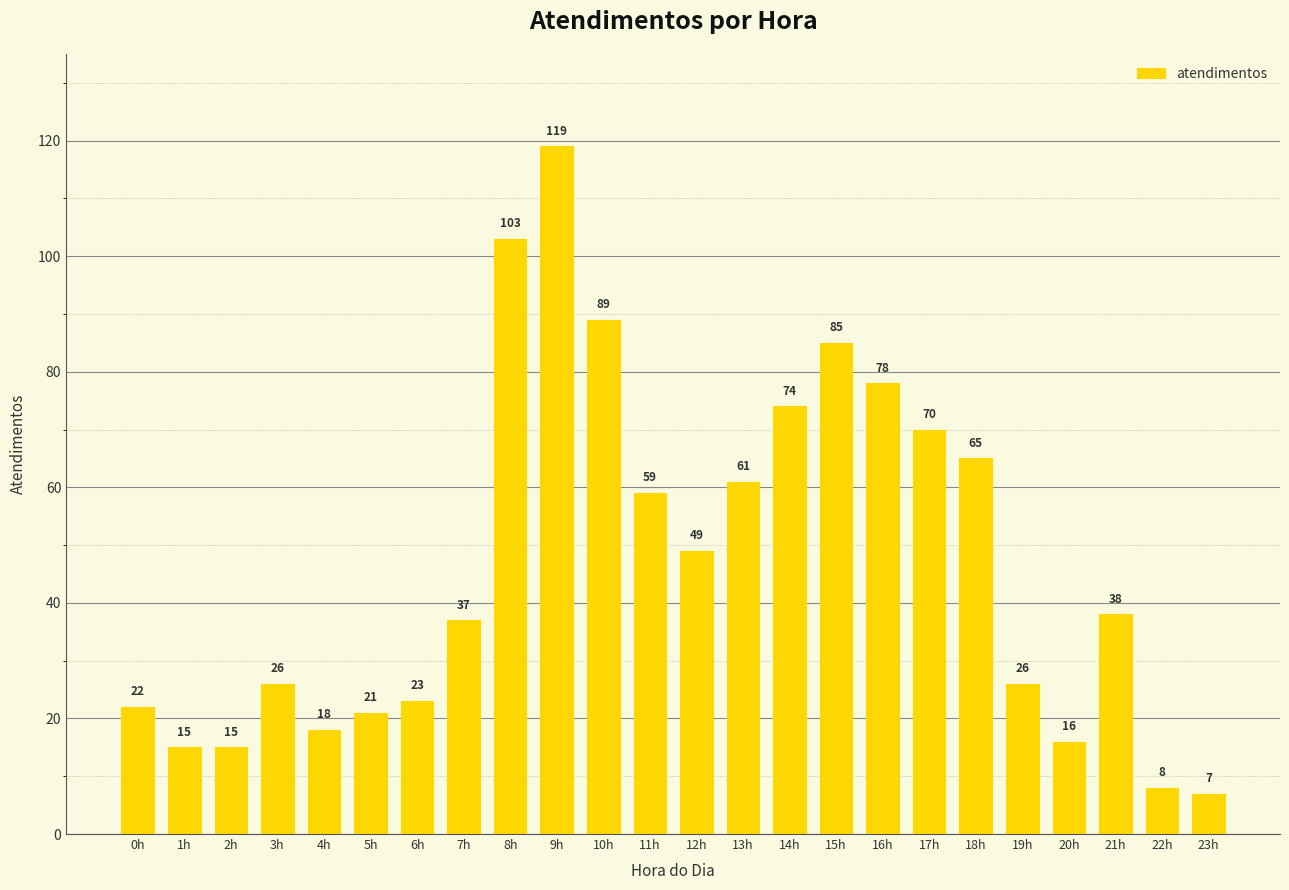

What is the value of the 19th bar from the left?

65